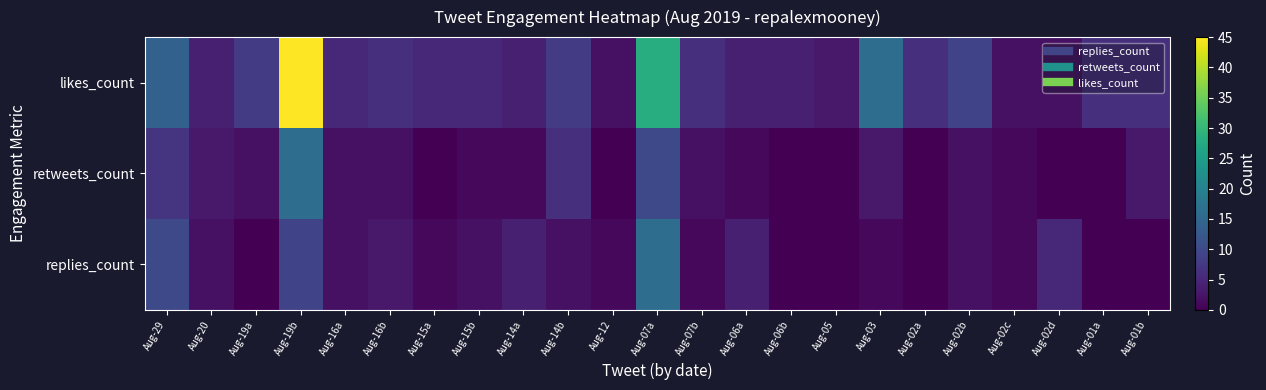

Rank the series by their maximum value, from lowest to highest.

replies_count, retweets_count, likes_count